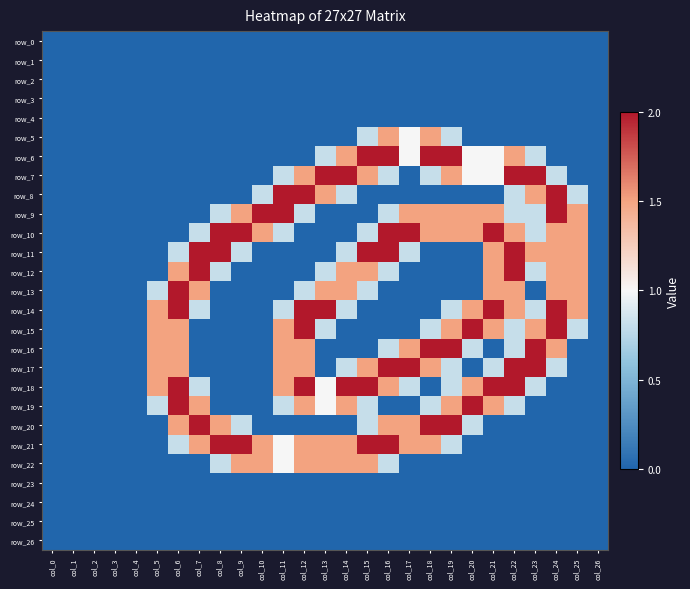

The row_16 series shows 0.8 at col_24. True or false?

False